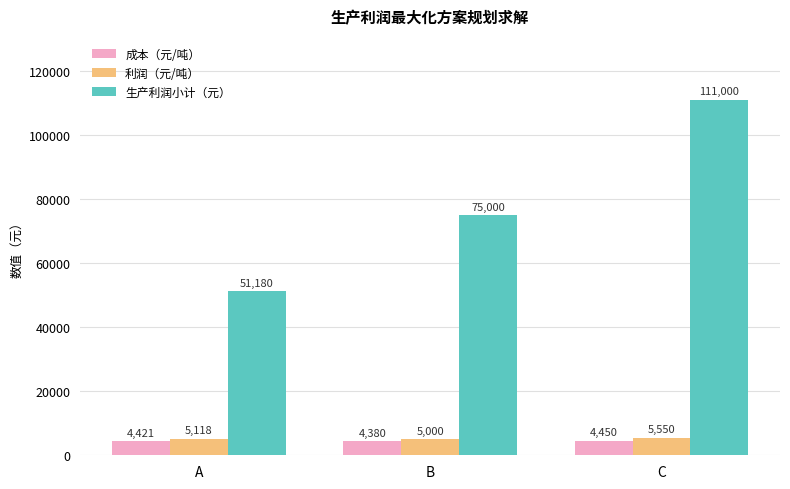

At which label is 成本（元/吨） closest to 4415?

A